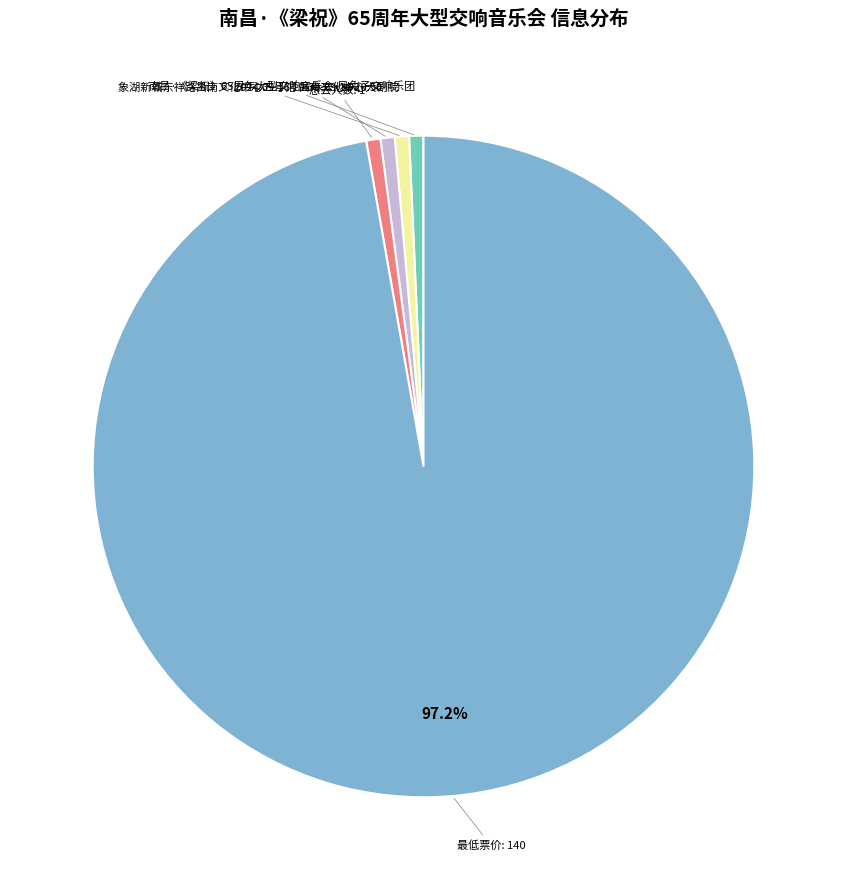

Which slice is the smallest?

南昌·《梁祝》65周年大型交响音乐会-风兔子交响乐团